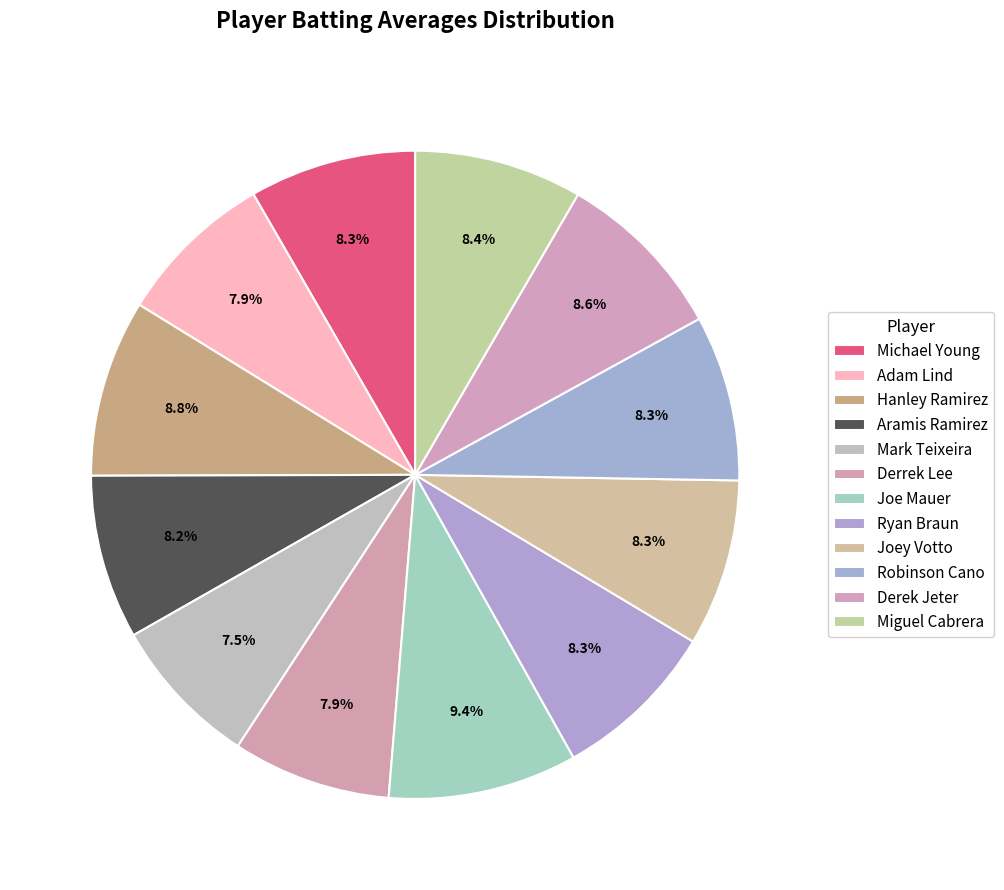

Count the number of slices in the pie.

12